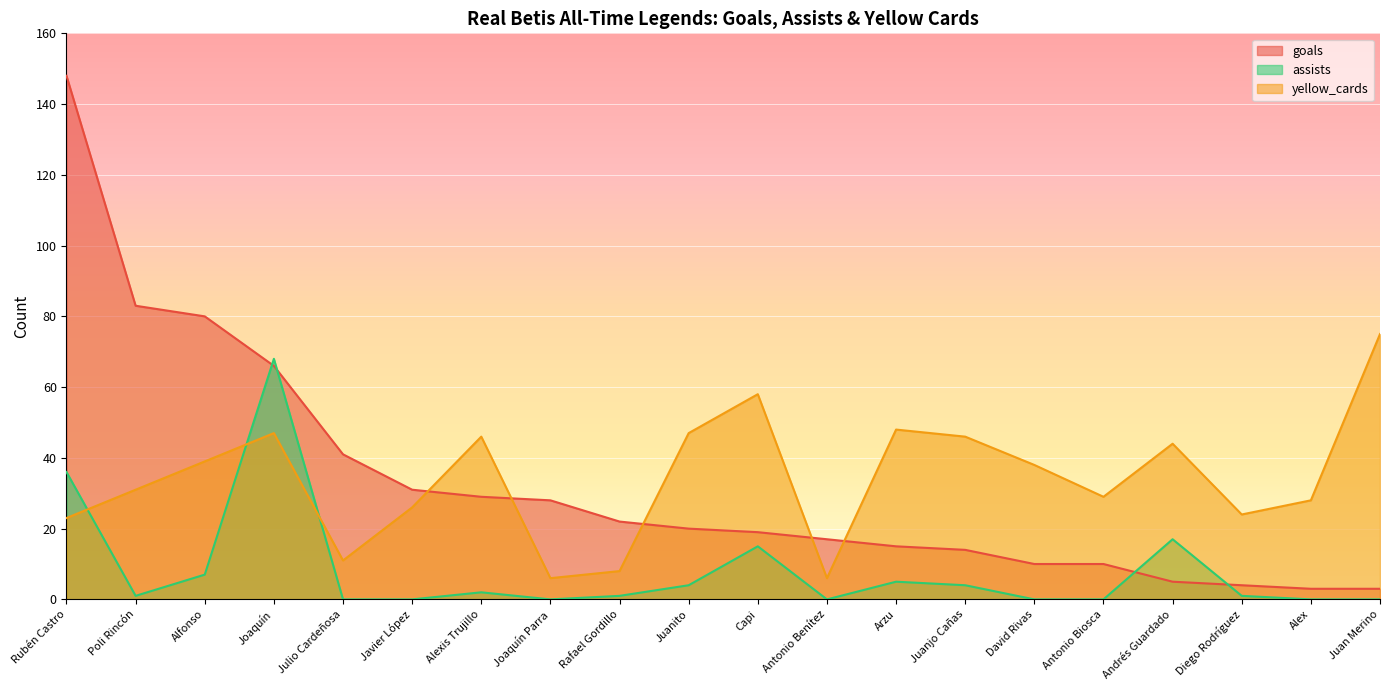

Between Poli Rincón and Antonio Biosca, which series saw the biggest shift?

goals